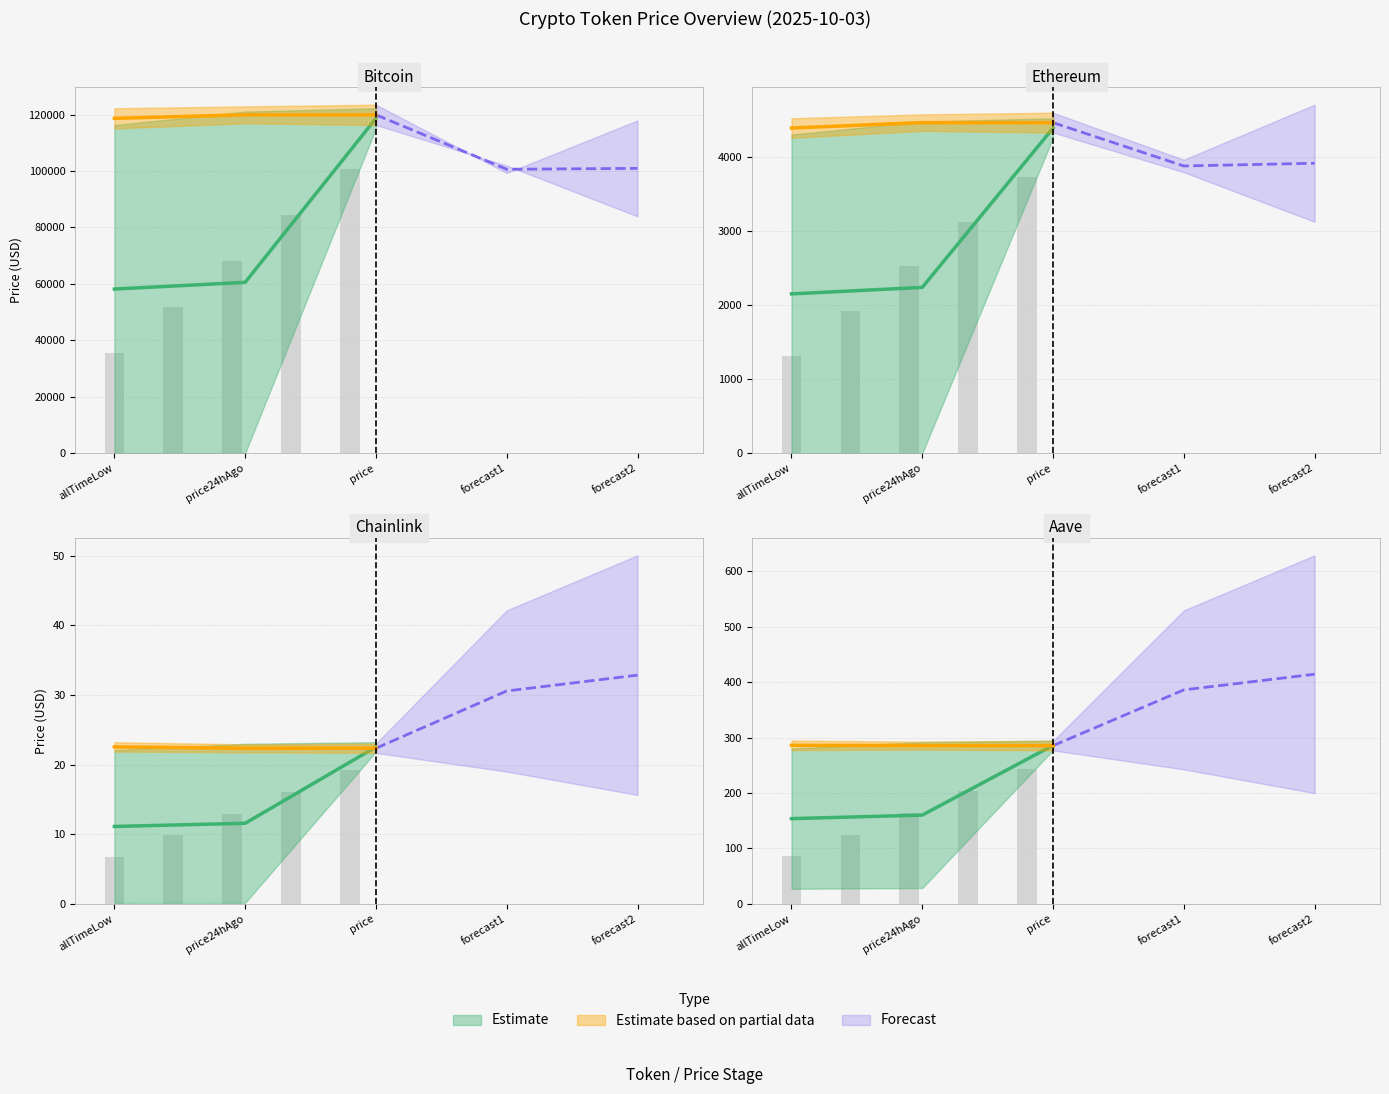

What is the lowest value of the price series?

22.4